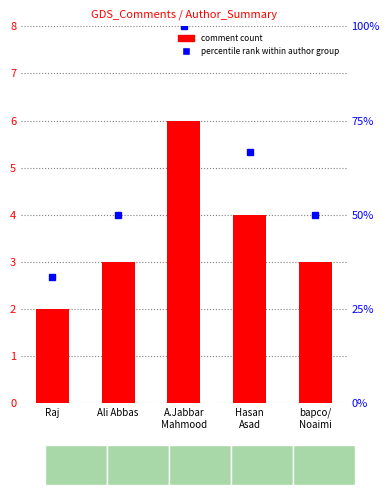

What is the difference between the second highest and second lowest values in the Count series?

1.0